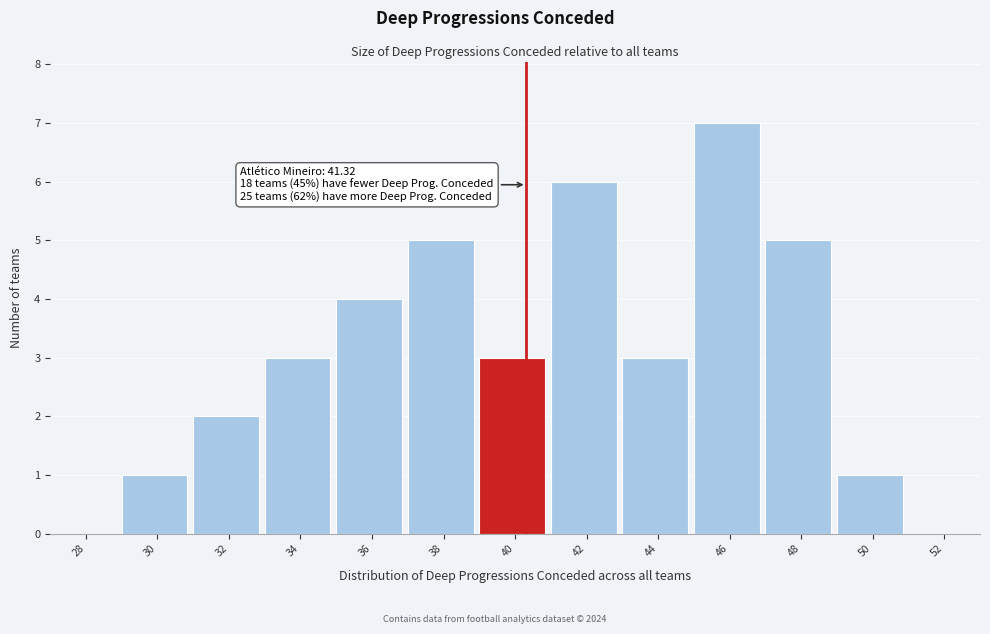

Reading left to right, extract all data points from this chart.

28=0	30=1	32=2	34=3	36=4	38=5	40=3	42=6	44=3	46=7	48=5	50=1	52=0